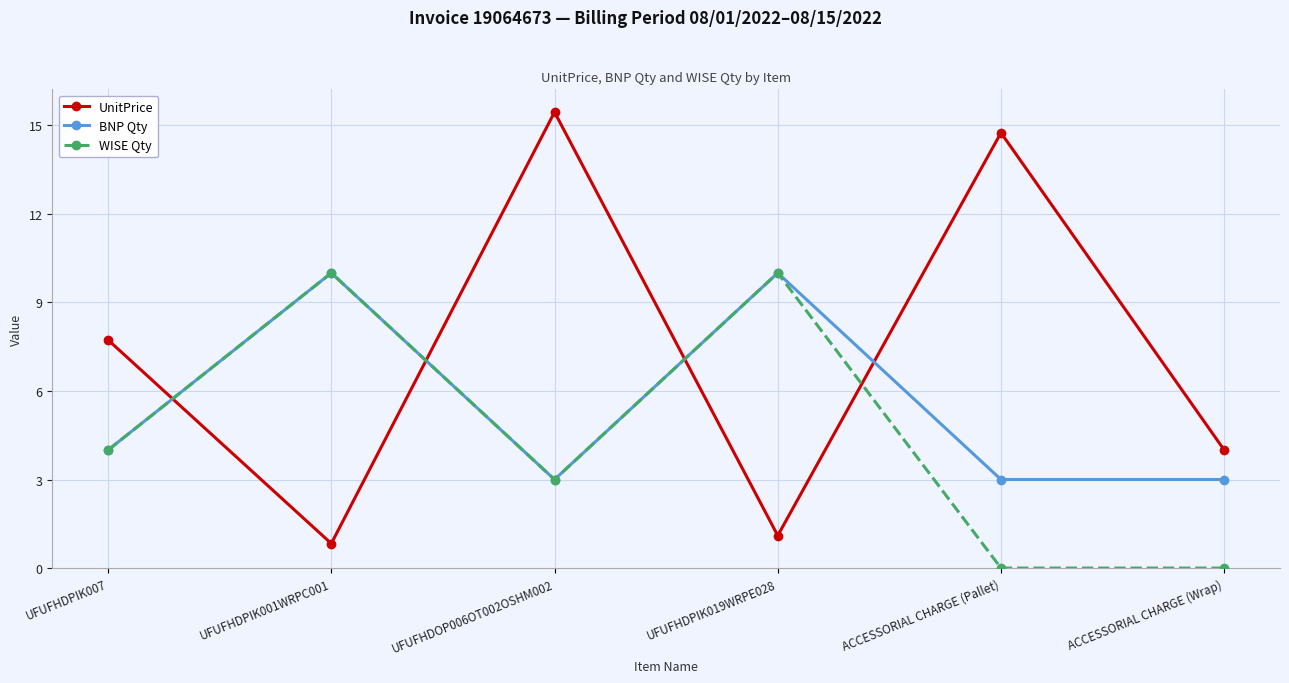

What position from the left is UFUFHDPIK001WRPC001?

2